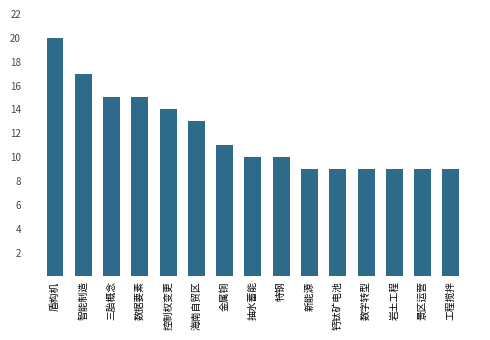

How many bars are there in total?

15